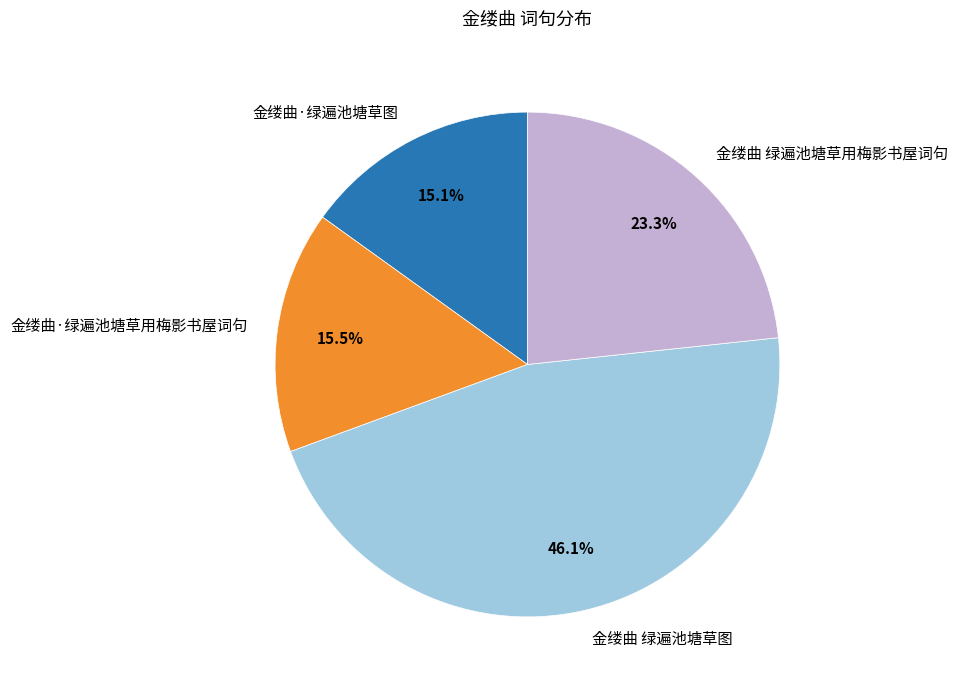

To the nearest percent, what is the average slice percentage?

25%